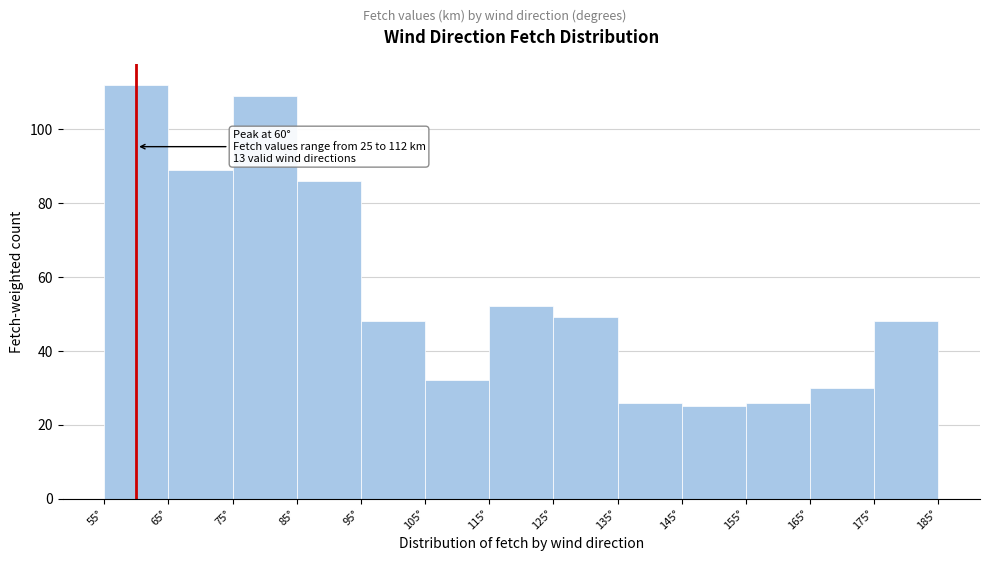

Over which range of the x-axis is the bar tallest?

55 to 65